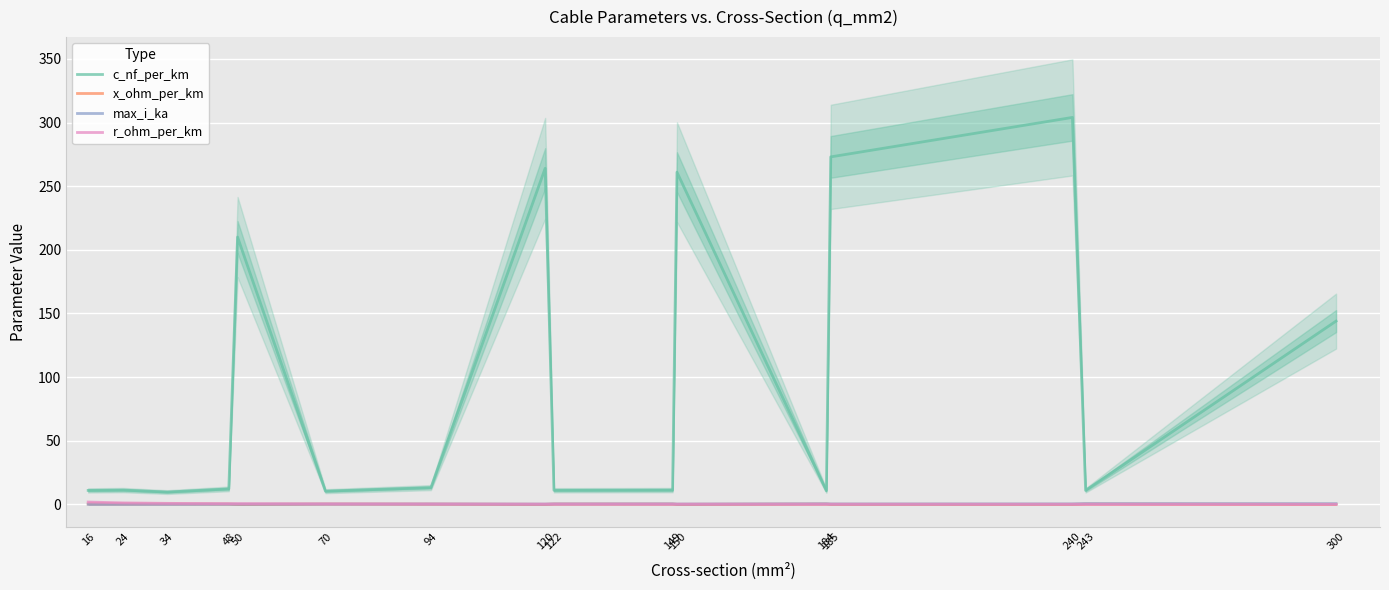

What is the lowest value of the r_ohm_per_km series?

0.1